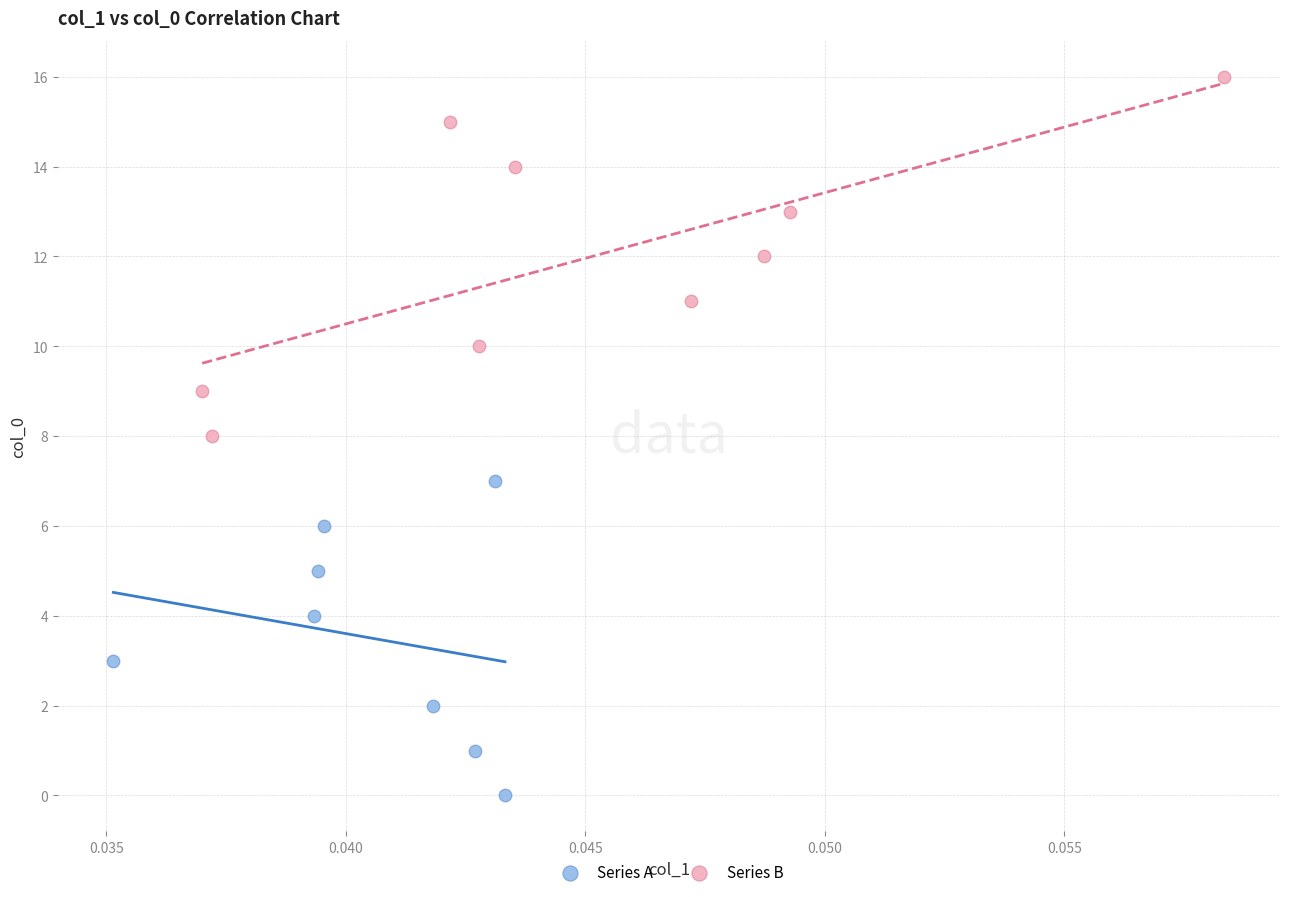

Which series has the widest spread of Y values?

Series B